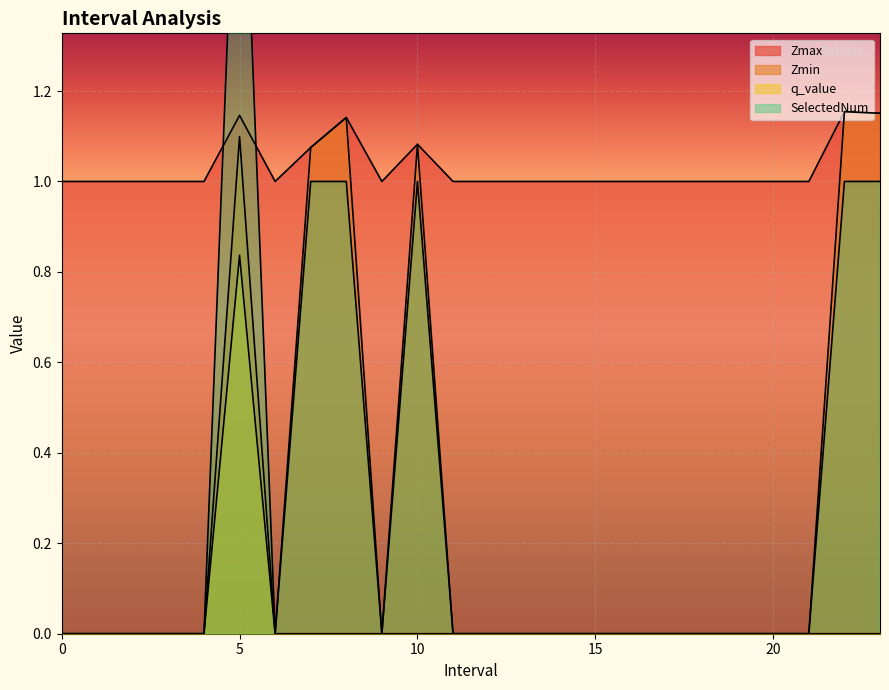

Is the value of Zmin at 10.0 greater than the value of q_value at 9?

Yes